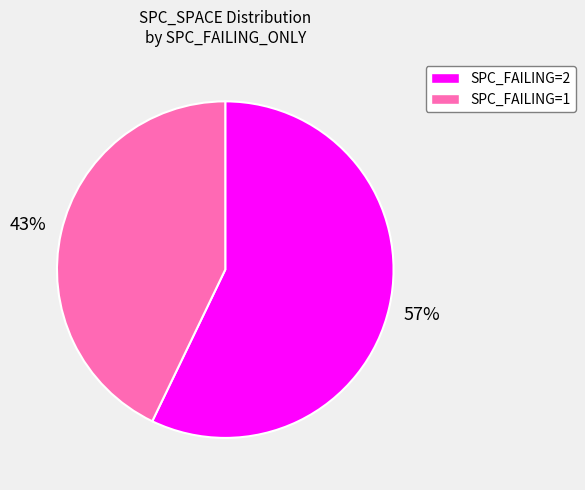

Is there any slice that represents more than half of the pie?

Yes